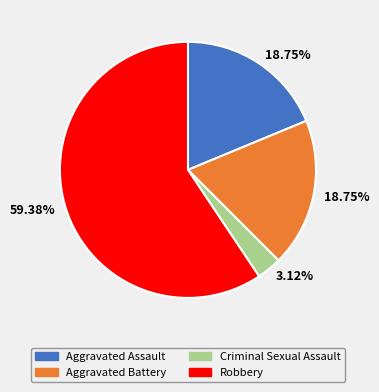

The Robbery slice represents 59% of the pie. True or false?

True